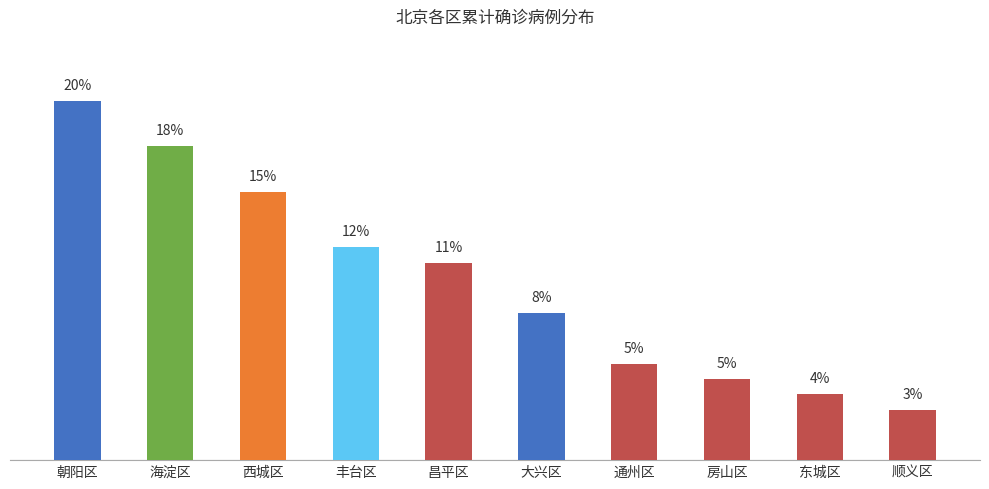

Rank the categories by value from highest to lowest.

朝阳区, 海淀区, 西城区, 丰台区, 昌平区, 大兴区, 通州区, 房山区, 东城区, 顺义区